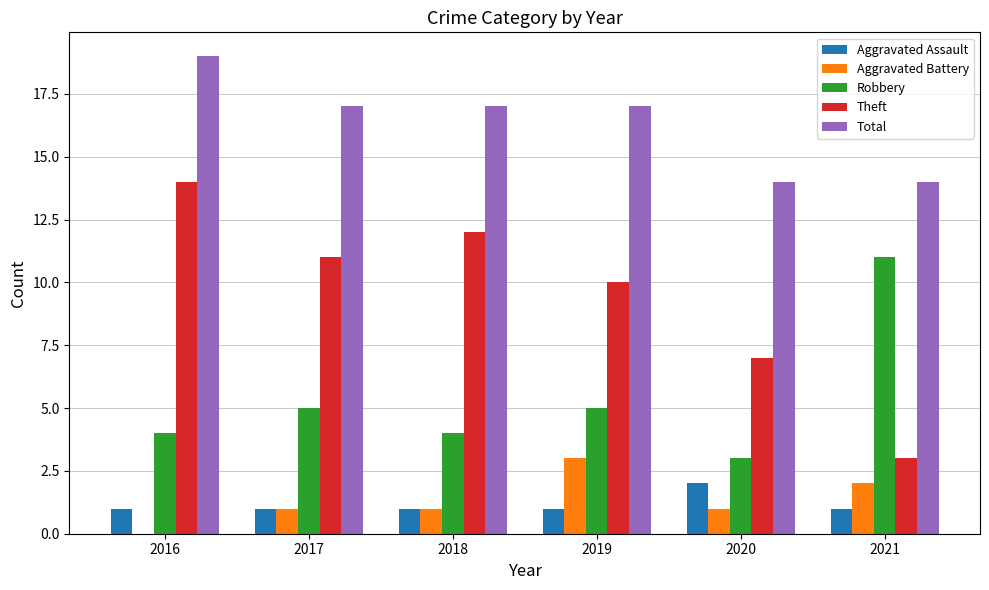

What is the sum of all Aggravated Battery values?

8